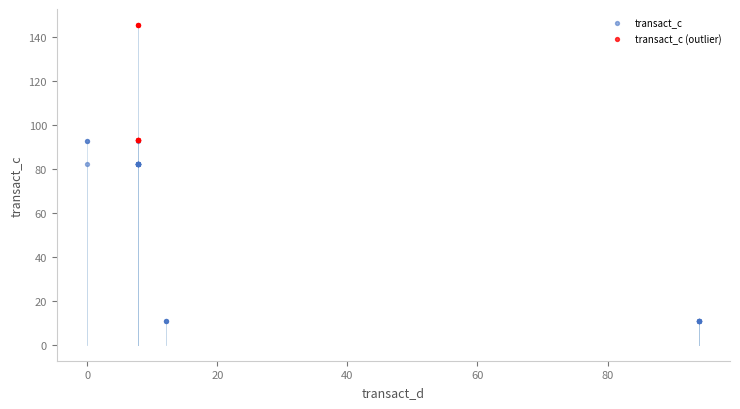

Which series reaches the maximum Y coordinate?

transact_c (outlier)